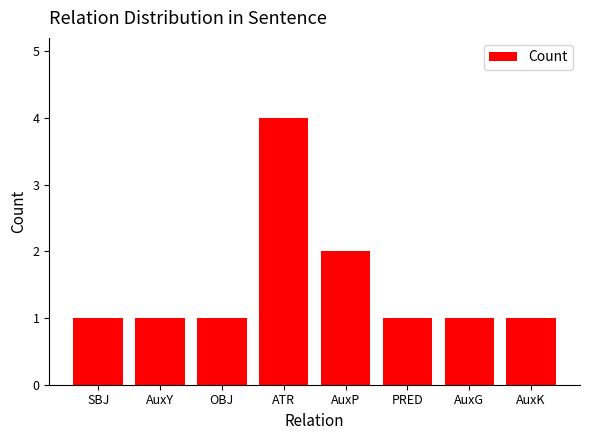

What position from the right is ATR?

5